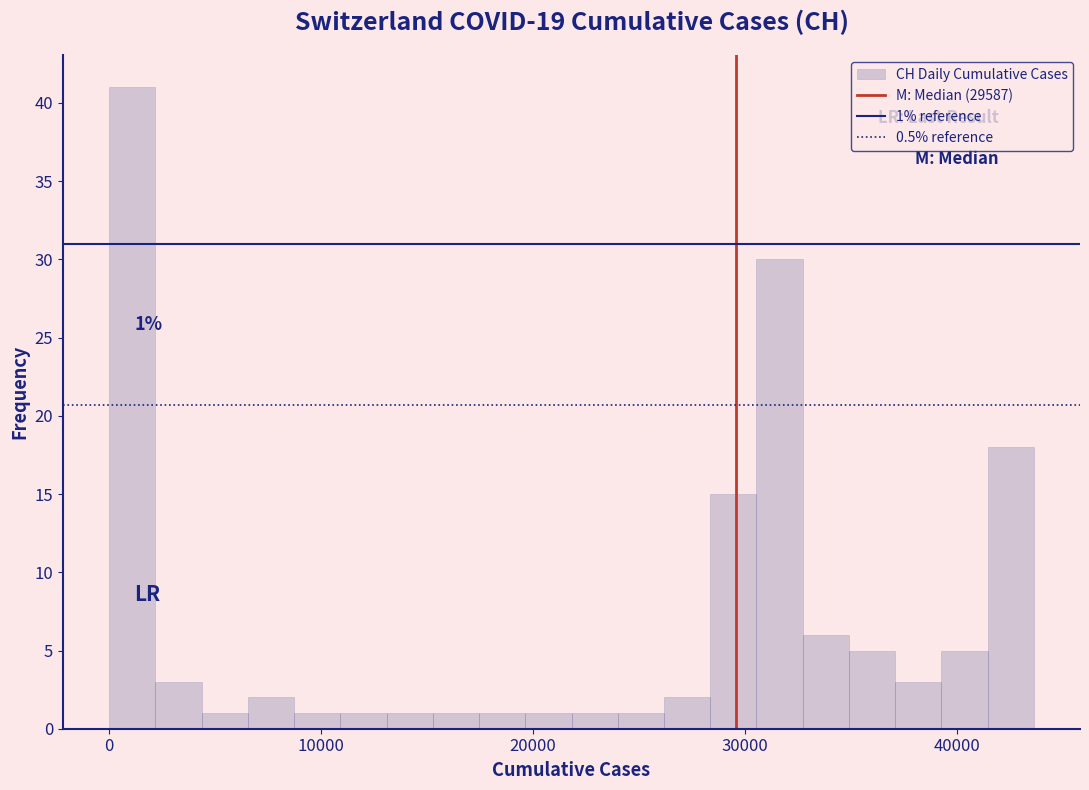

Around what value on the x-axis is the tallest bar? Give the approximate position of its centre, as read against the axis.

1000